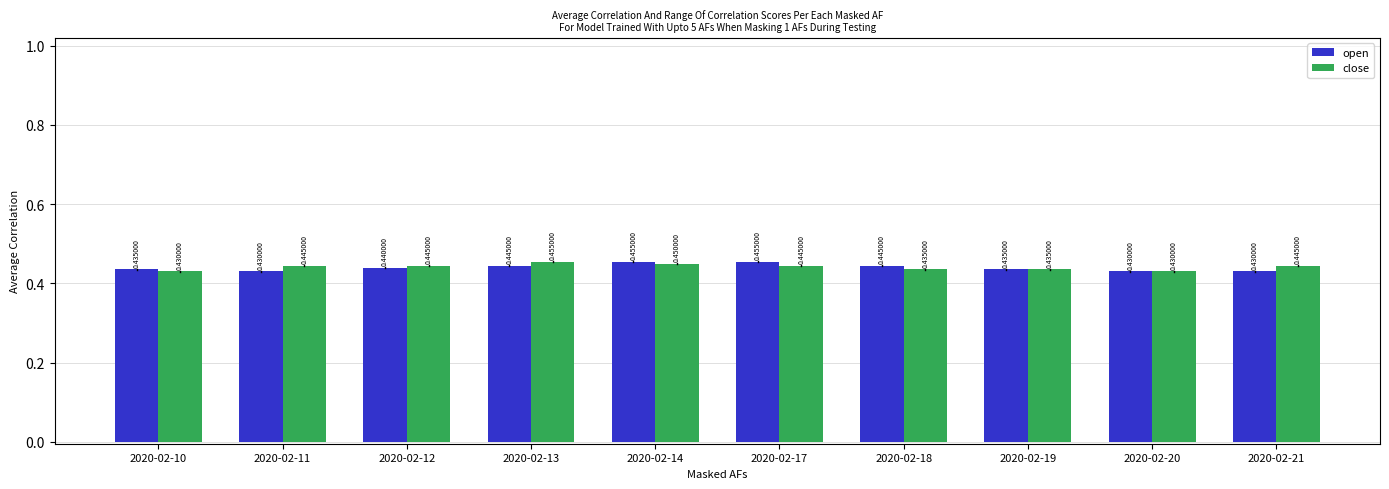

Is the value of close at 2020-02-14 greater than the value of open at 2020-02-21?

Yes